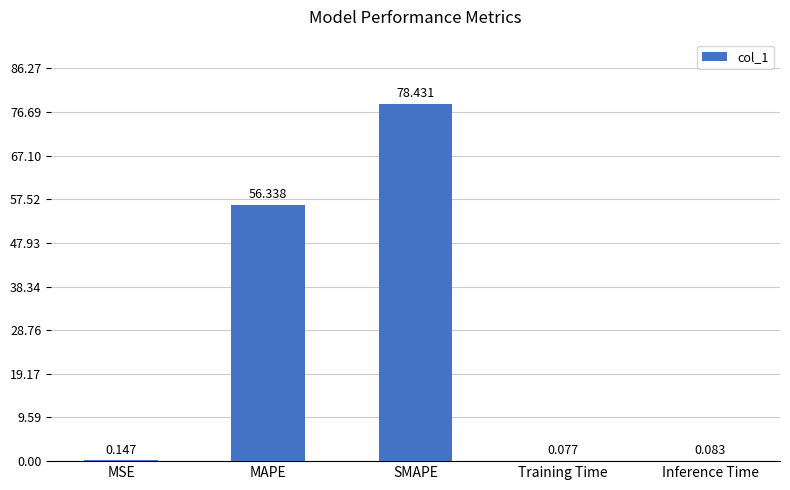

Which has a higher value, SMAPE or Training Time?

SMAPE